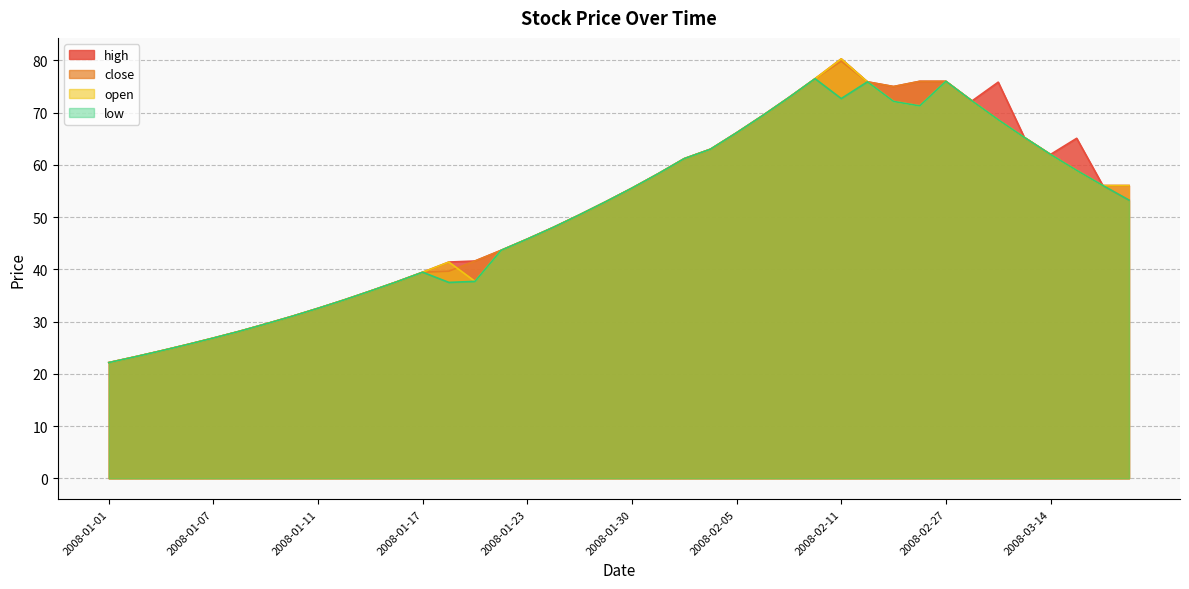

Reading right to left, list all the values displayed in this chart.

high: 56.0	56.0	65.1	62.0	65.2	75.8	72.2	76.0	76.0	75.0	75.9	80.3	76.5	72.9	69.5	66.2	63.0	61.2	58.3	55.5	53.0	50.5	48.0	45.8	43.6	41.6	41.4	39.5	37.6	35.9	34.1	32.5	31.0	29.6	28.1	26.9	25.6	24.4	23.2	22.1
close: 53.2	56.0	59.0	62.0	65.2	68.7	72.2	76.0	76.0	75.0	75.9	79.8	76.5	72.9	69.5	66.2	63.0	61.2	58.3	55.5	53.0	50.5	48.0	45.8	43.6	41.6	39.6	39.5	37.6	35.9	34.1	32.5	31.0	29.6	28.1	26.9	25.6	24.4	23.2	22.1
open: 56.0	56.0	59.0	62.0	65.2	68.7	72.2	76.0	71.3	72.2	75.9	80.3	76.5	72.9	69.5	66.2	63.0	61.2	58.3	55.5	53.0	50.5	48.0	45.8	43.6	37.7	41.4	39.5	37.6	35.9	34.1	32.5	31.0	29.6	28.1	26.9	25.6	24.4	23.2	22.1
low: 53.2	56.0	59.0	62.0	65.2	68.7	72.2	76.0	71.3	72.2	75.9	72.7	76.5	72.9	69.5	66.2	63.0	61.2	58.3	55.5	53.0	50.5	48.0	45.8	43.6	37.7	37.5	39.5	37.6	35.9	34.1	32.5	31.0	29.6	28.1	26.9	25.6	24.4	23.2	22.1